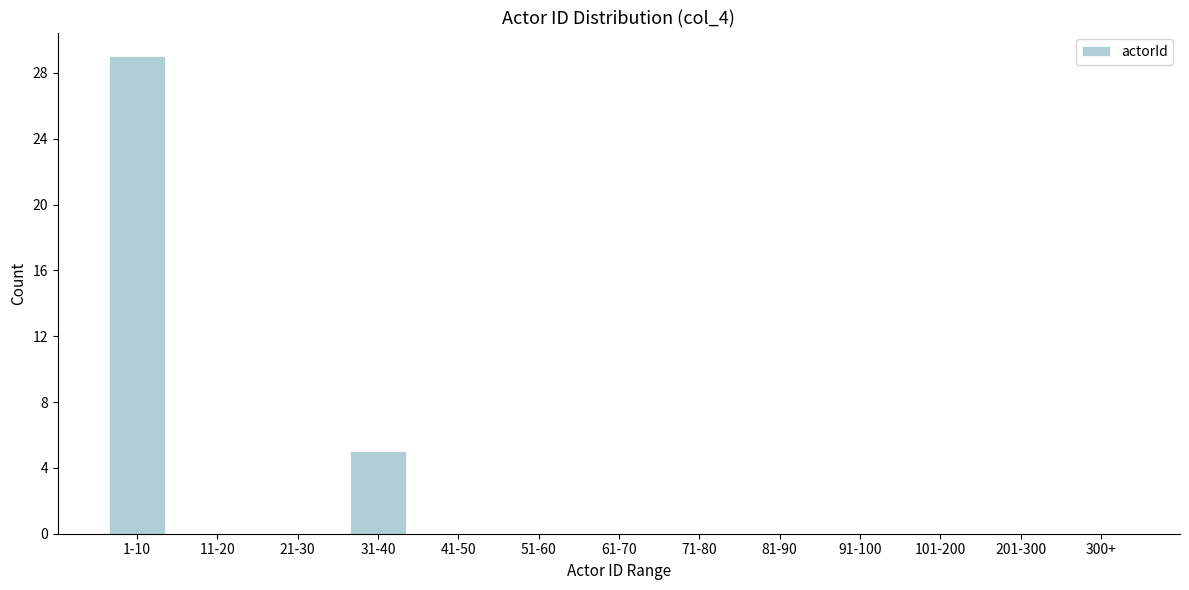

Reading left to right, list all the values displayed in this chart.

1-10=29	11-20=0	21-30=0	31-40=5	41-50=0	51-60=0	61-70=0	71-80=0	81-90=0	91-100=0	101-200=0	201-300=0	300+=0